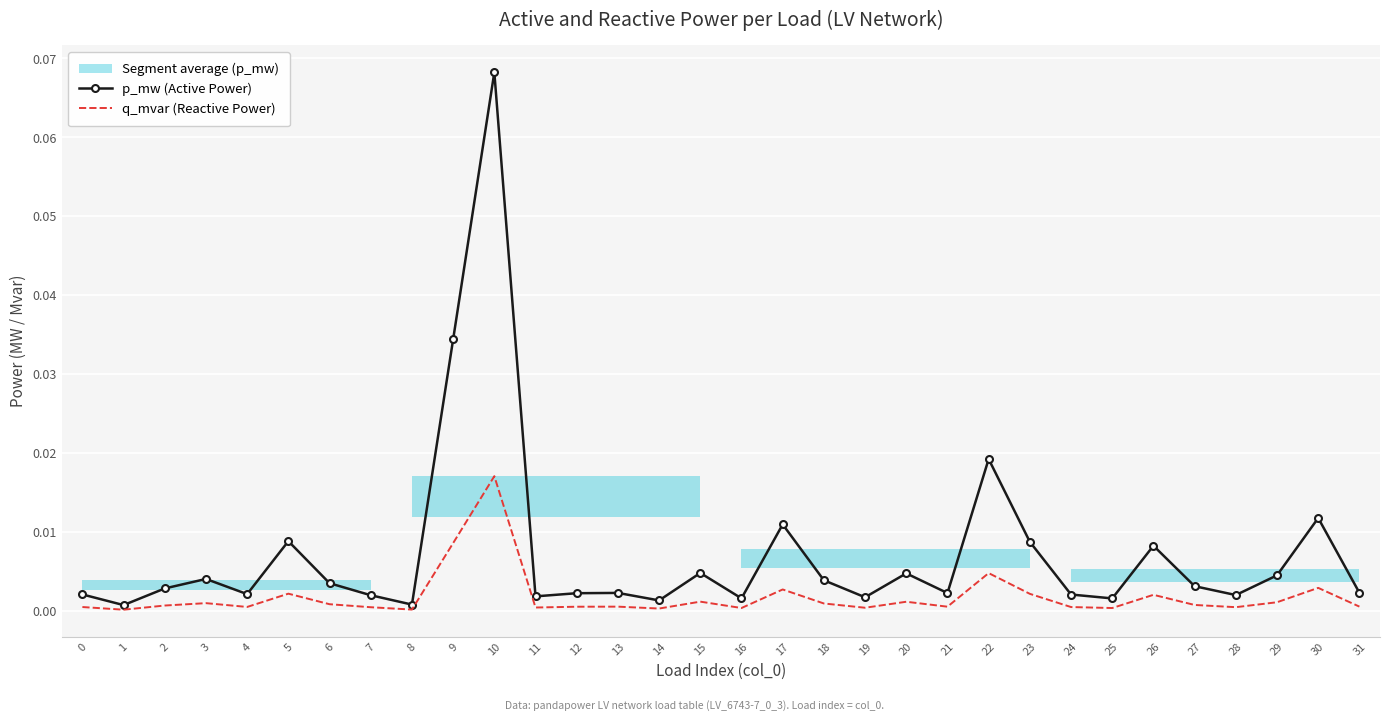

List the series in order of their overall mean, lowest first.

q_mvar (Reactive Power), p_mw (Active Power)